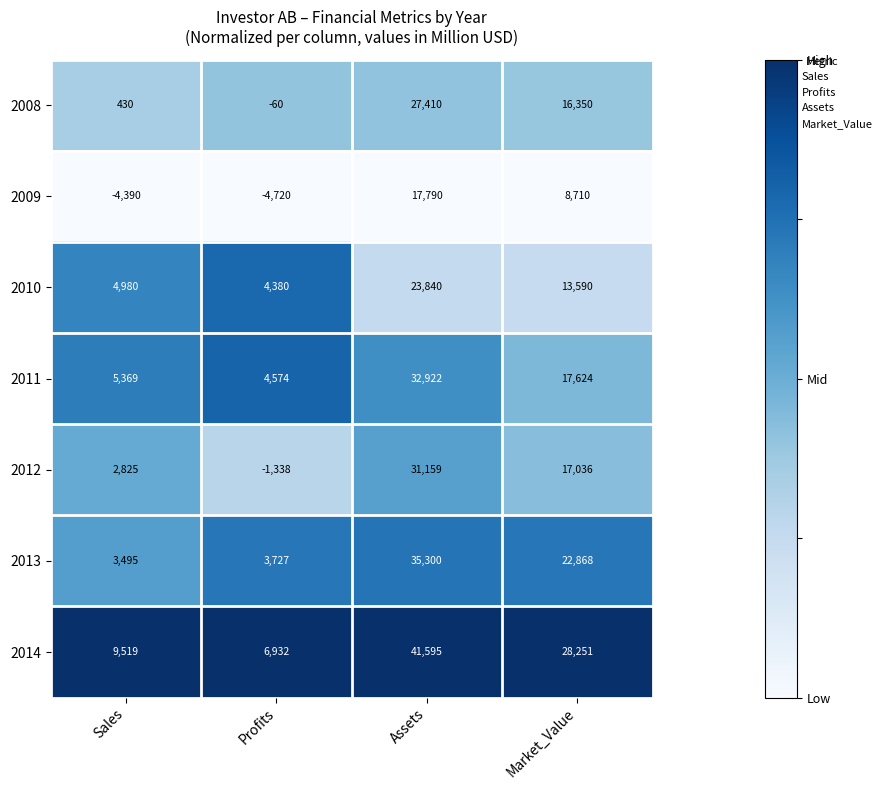

At how many categories does at least one series exceed 0?

4